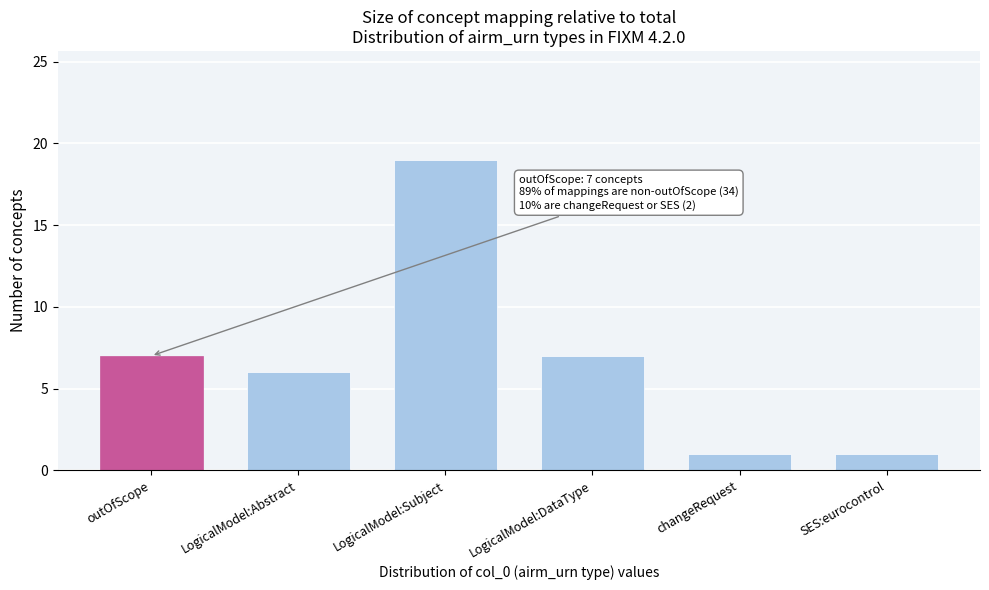

Reading left to right, list all the values displayed in this chart.

7	6	19	7	1	1